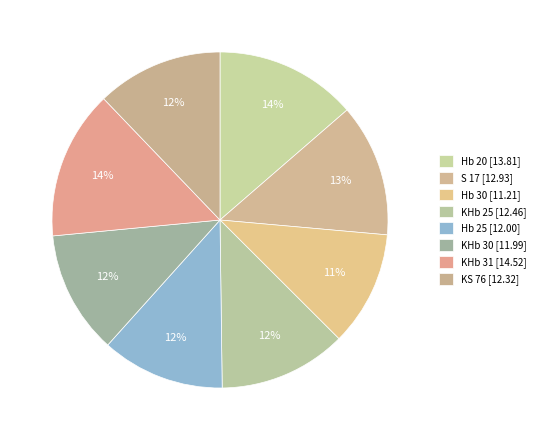

Is it true that Hb 30 is 11% of the pie?

True